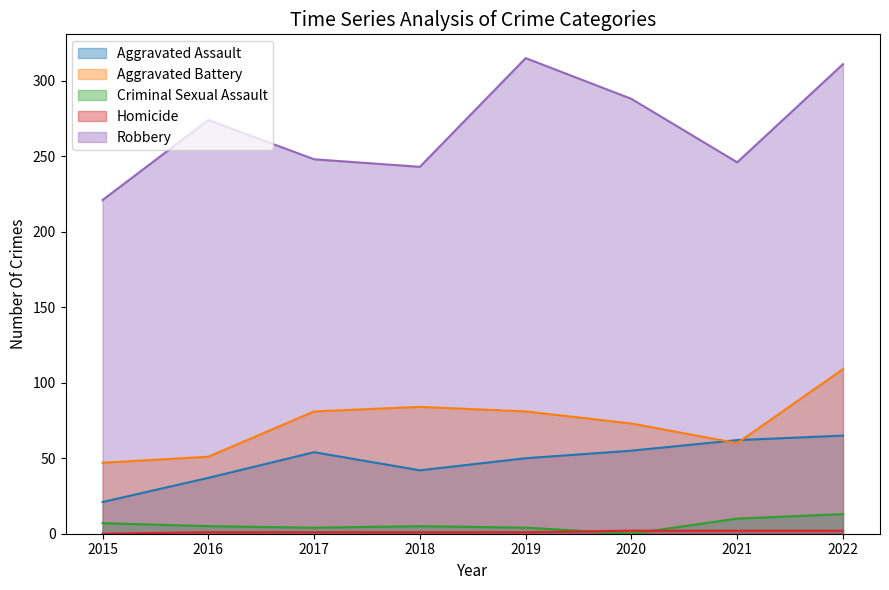

Reading left to right, what are all the values shown in this chart?

Aggravated Assault: 2015=21	2016=37	2017=54	2018=42	2019=50	2020=55	2021=62	2022=65
Aggravated Battery: 2015=47	2016=51	2017=81	2018=84	2019=81	2020=73	2021=60	2022=109
Criminal Sexual Assault: 2015=7	2016=5	2017=4	2018=5	2019=4	2020=0	2021=10	2022=13
Homicide: 2015=0	2016=1	2017=1	2018=1	2019=1	2020=2	2021=2	2022=2
Robbery: 2015=221	2016=274	2017=248	2018=243	2019=315	2020=288	2021=246	2022=311